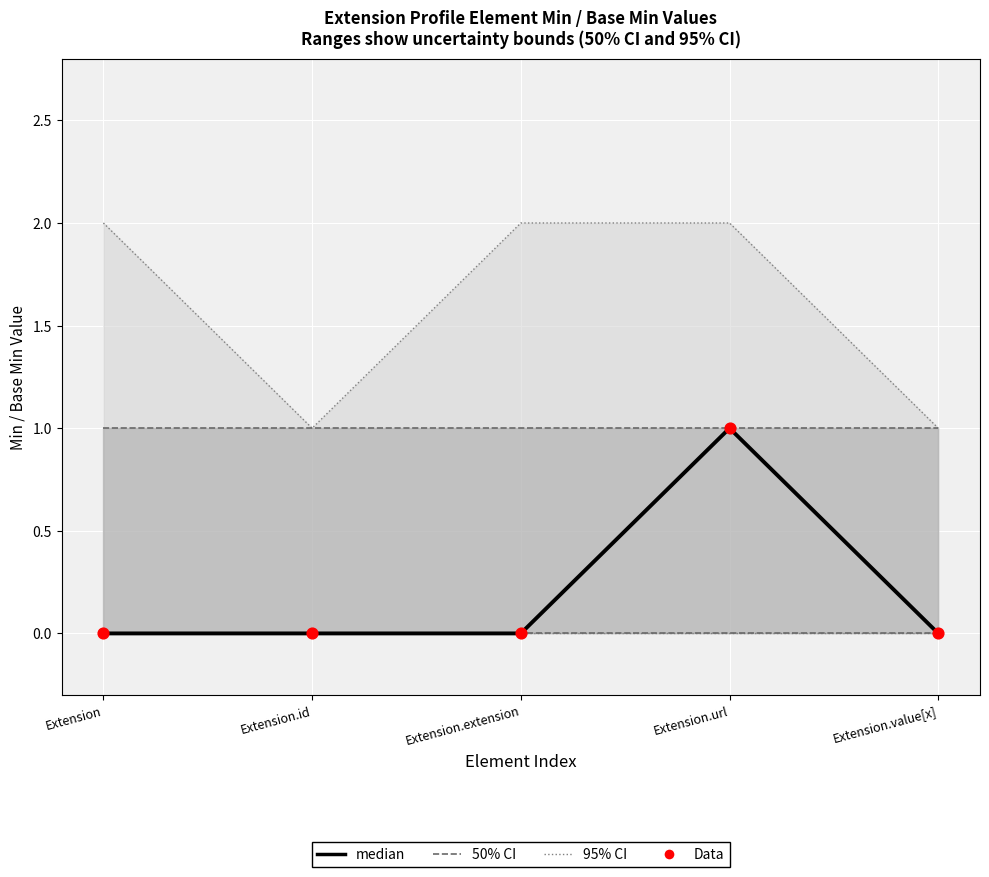

Which series has the largest Y range (max minus min)?

median